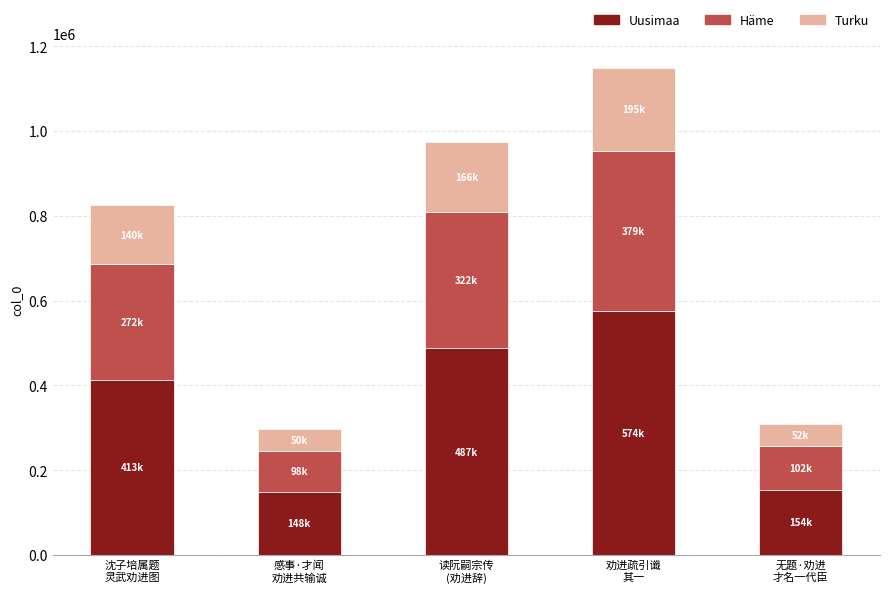

What is the minimum value for Uusimaa?

148117.0